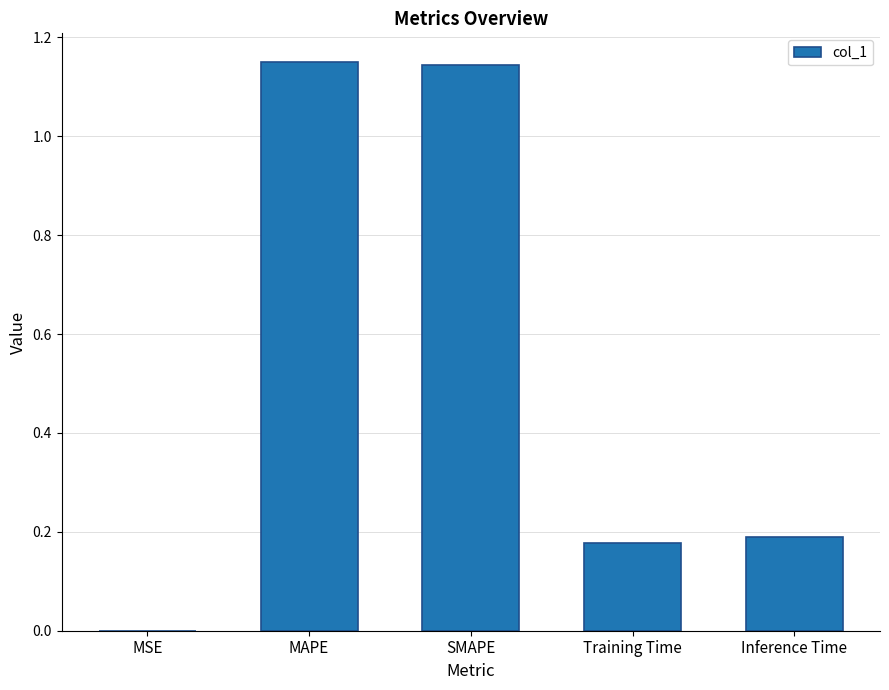

Which has a higher value, SMAPE or Training Time?

SMAPE